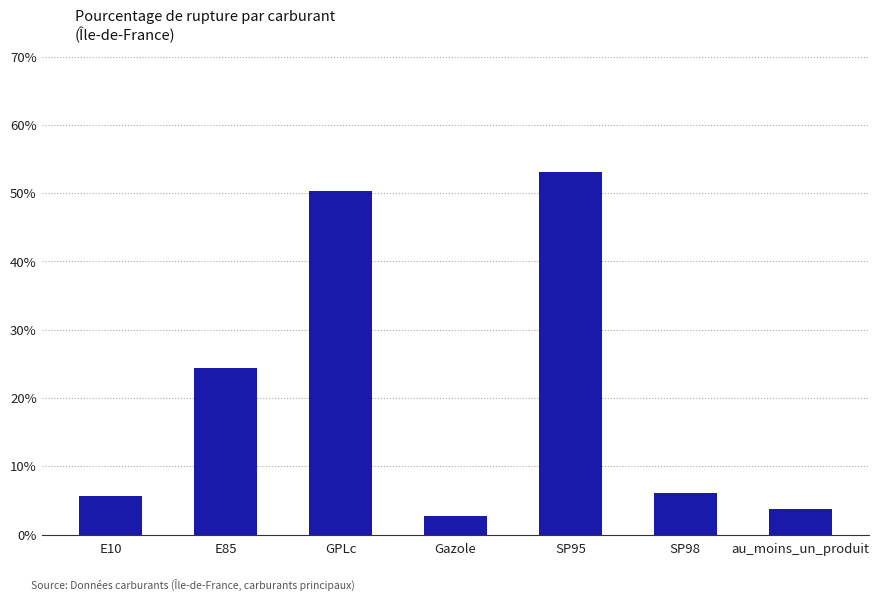

Approximately how many times larger is the value at SP98 compared to E10?

1.1